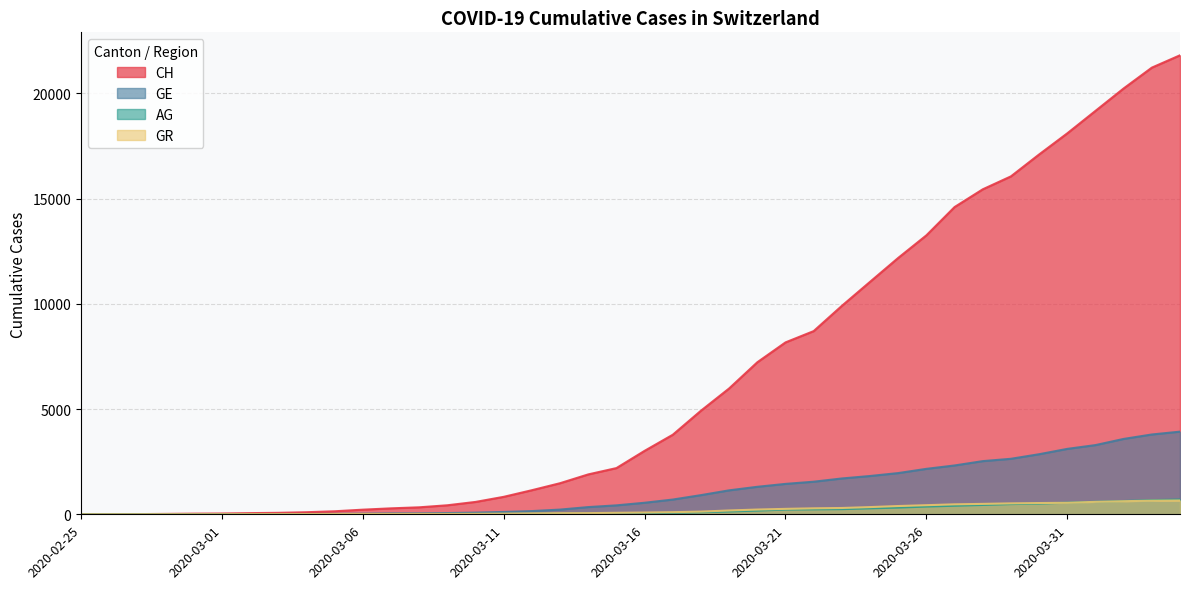

Reading left to right, extract all data points from this chart.

CH: 0	5	9	19	31	38	56	70	99	144	220	283	332	429	588	830	1145	1478	1896	2196	3016	3781	4923	5981	7225	8169	8706	9906	11047	12184	13257	14601	15444	16059	17100	18104	19171	20237	21226	21813
GE: 0	1	1	4	8	9	10	13	15	20	29	42	44	59	79	112	153	224	343	425	549	701	911	1139	1307	1445	1549	1703	1820	1959	2160	2321	2527	2638	2855	3109	3289	3582	3793	3928
AG: 0	1	1	1	3	4	7	7	10	11	12	14	14	15	18	20	27	30	33	43	56	69	96	134	175	223	235	245	283	318	367	407	444	485	506	554	596	631	673	702
GR: 0	2	2	6	6	6	9	9	12	14	16	17	18	18	22	31	43	53	56	71	84	101	128	182	226	258	284	300	343	393	433	474	495	519	535	547	592	622	649	657